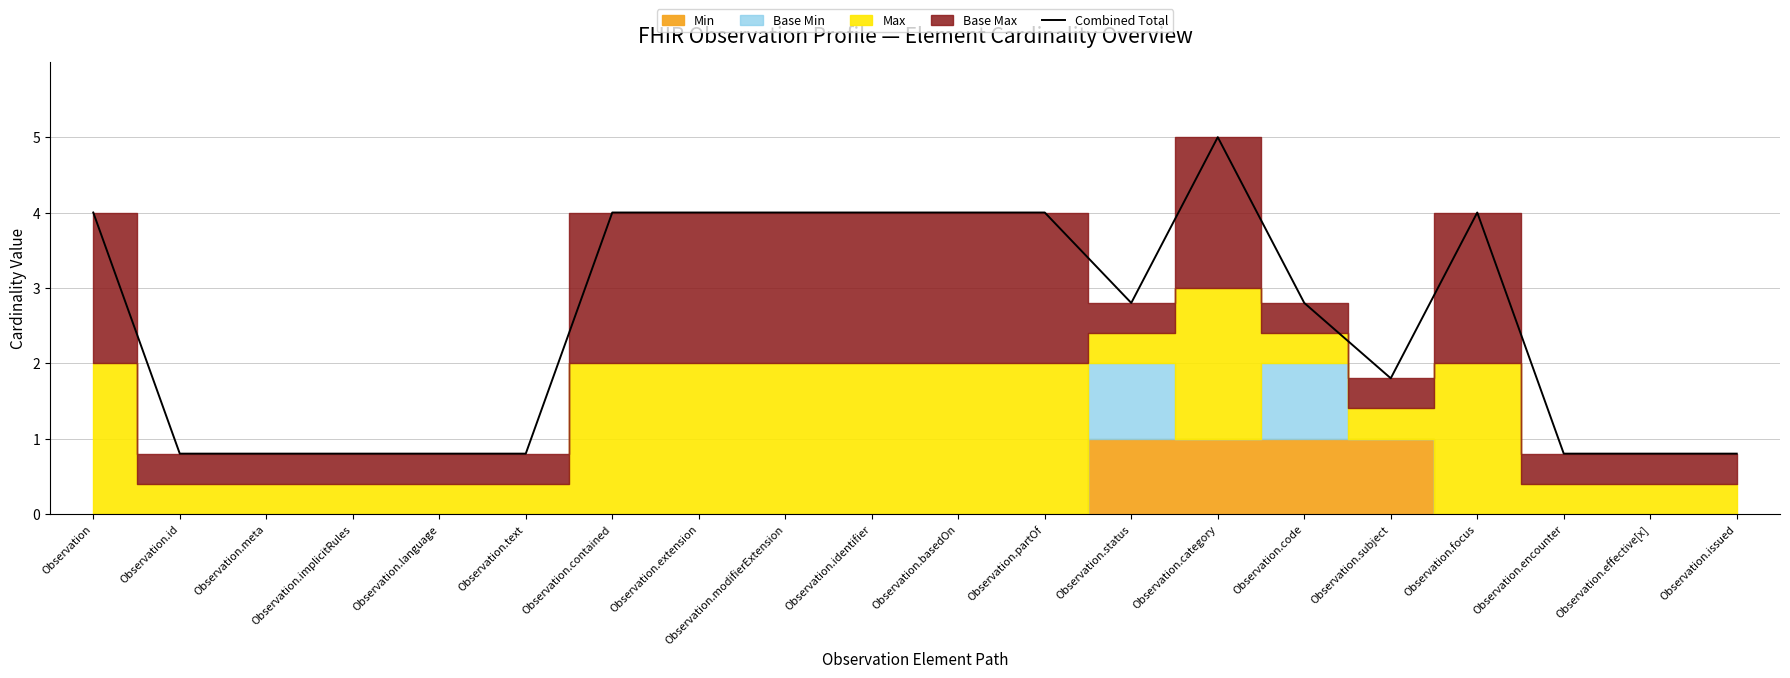

What is the label of the 20th point from the left?

Observation.issued